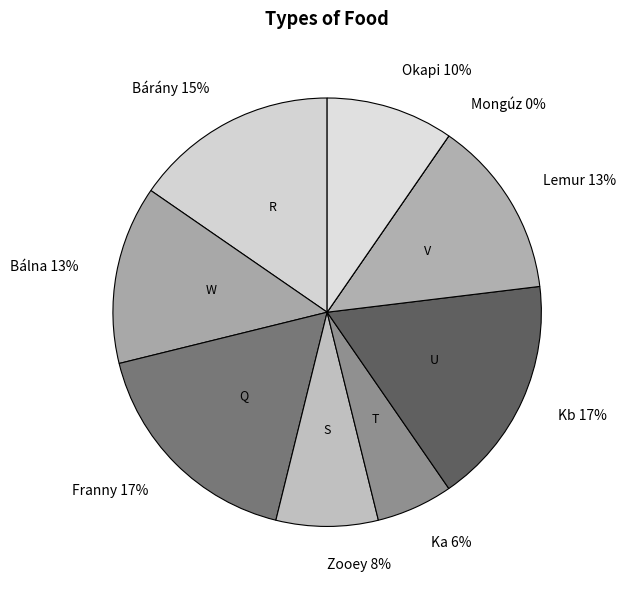

What is the ratio of the value at Lemur to the value at Kb?

0.8